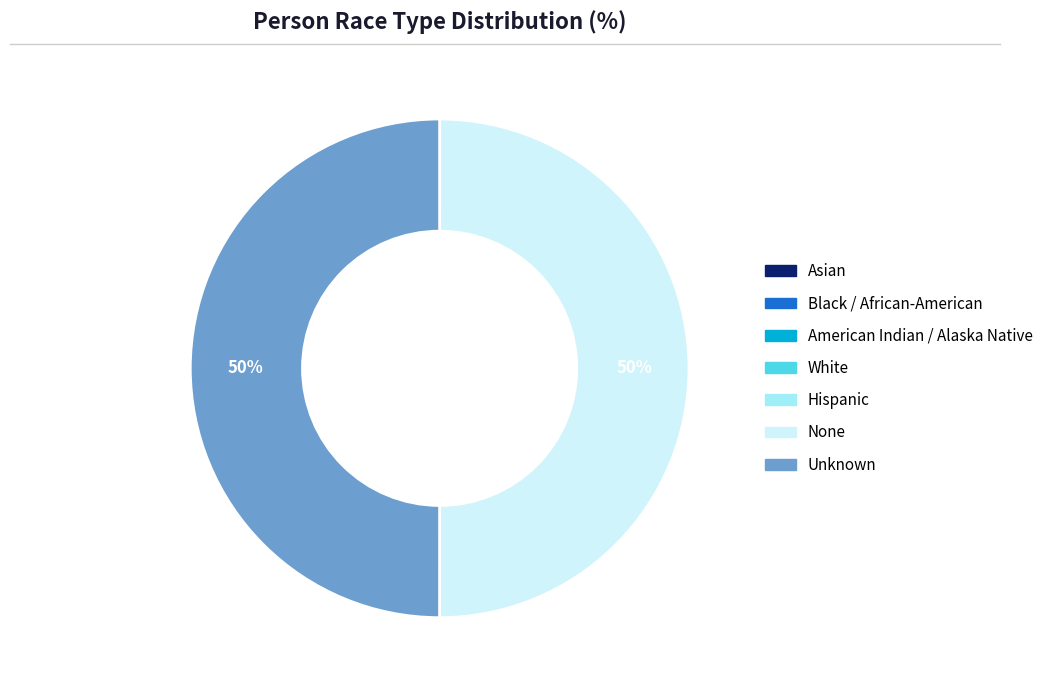

Is it true that Unknown is 58% of the pie?

False